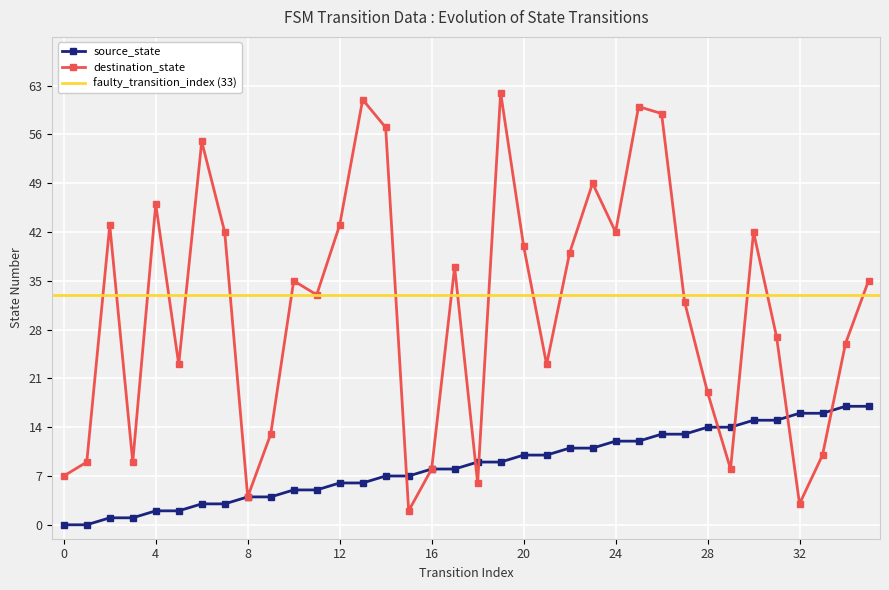

Between 30 and 34, which is larger?

34